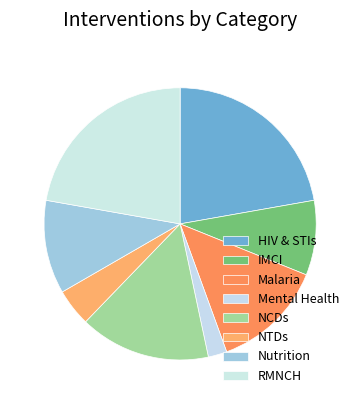

How many slices are in this pie chart?

8